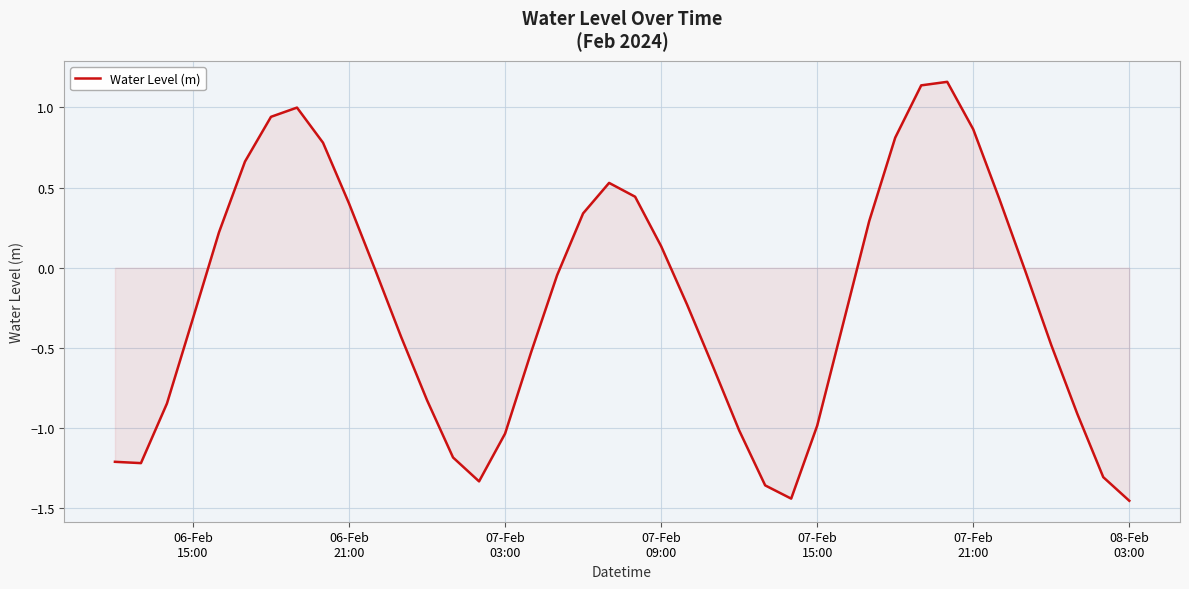

What is the difference between the maximum and minimum values?

2.6